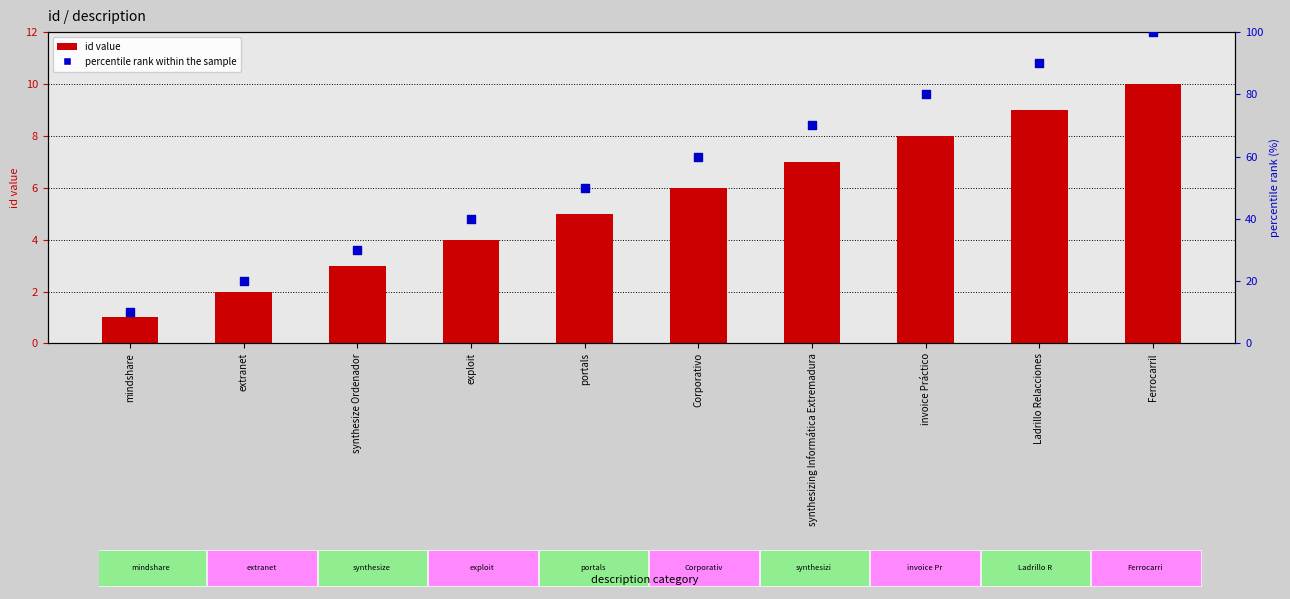

Which series has the largest total across all categories?

percentile rank within the sample